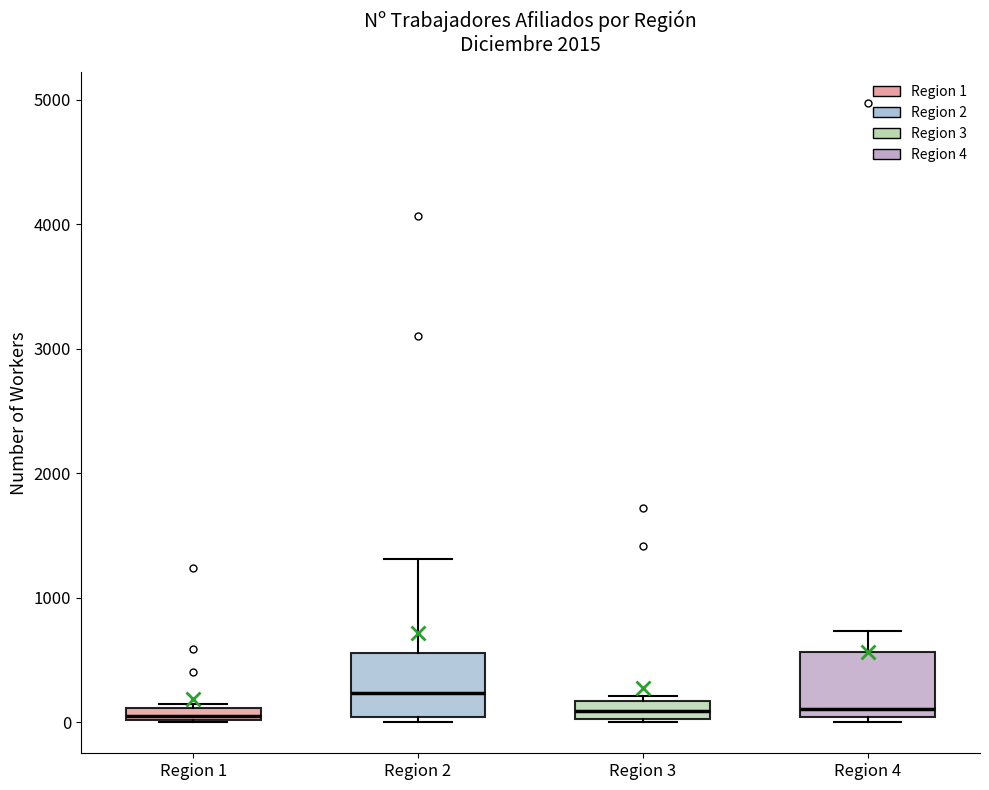

Where is the upper edge of the box for Region 3 on the y-axis? The values are not printed on the chart, so give them approximately, as read against the axis.

200